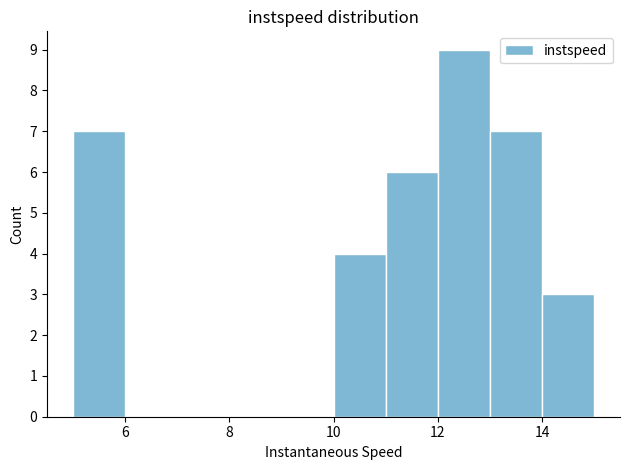

Which range on the x-axis has the tallest bar?

12 to 13